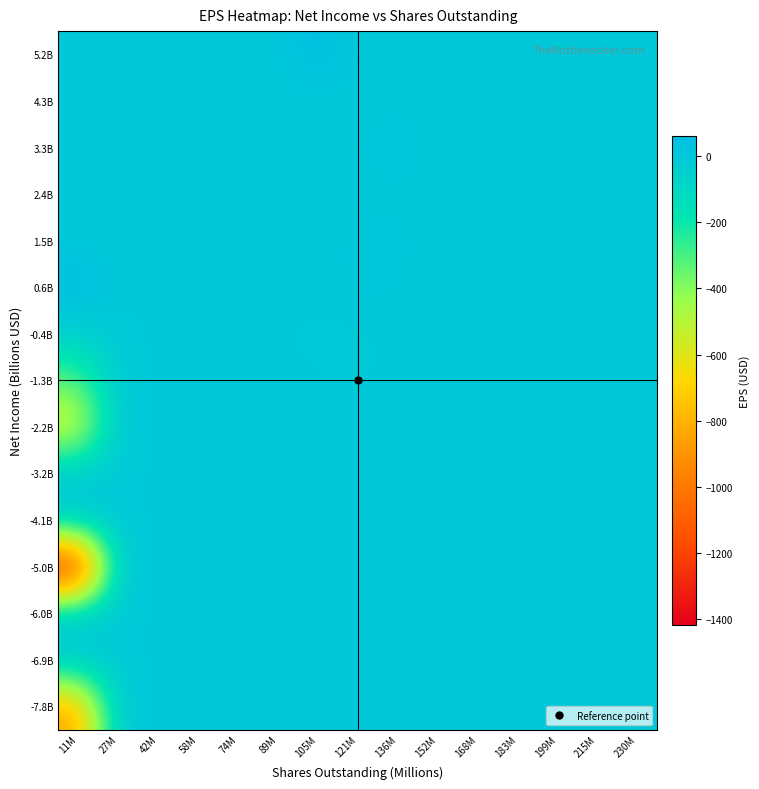

Reading left to right, what are all the values shown in this chart?

-7.8B: 11M=-853.0	27M=-1.9	42M=-1.9	58M=-1.9	74M=-1.9	89M=-1.9	105M=-1.9	121M=-1.9	136M=-1.9	152M=-1.9	168M=-1.9	183M=-1.9	199M=-1.9	215M=-1.9	230M=-1.9
-6.9B: 11M=-1.9	27M=-1.9	42M=-1.9	58M=-1.9	74M=-1.9	89M=-1.9	105M=-1.9	121M=-1.9	136M=-1.9	152M=-1.9	168M=-1.9	183M=-1.9	199M=-1.9	215M=-1.9	230M=-1.9
-6.0B: 11M=-1.9	27M=-1.9	42M=-1.9	58M=-1.9	74M=-1.9	89M=-1.9	105M=-1.9	121M=-1.9	136M=-1.9	152M=-1.9	168M=-1.9	183M=-1.9	199M=-1.9	215M=-1.9	230M=-1.9
-5.0B: 11M=-1416.0	27M=-1.9	42M=-1.9	58M=-1.9	74M=-1.9	89M=-1.9	105M=-1.9	121M=-1.9	136M=-1.9	152M=-1.9	168M=-1.9	183M=-1.9	199M=-1.9	215M=-1.9	230M=-1.9
-4.1B: 11M=-1.9	27M=-1.9	42M=-1.9	58M=-1.9	74M=-1.9	89M=-1.9	105M=-1.9	121M=-1.9	136M=-1.9	152M=-1.9	168M=-1.9	183M=-1.9	199M=-1.9	215M=-1.9	230M=-1.9
-3.2B: 11M=-1.9	27M=-1.9	42M=-1.9	58M=-1.9	74M=-1.9	89M=-1.9	105M=-1.9	121M=-1.9	136M=-1.9	152M=-1.9	168M=-1.9	183M=-1.9	199M=-1.9	215M=-1.9	230M=-1.9
-2.2B: 11M=-587.0	27M=-1.9	42M=-1.9	58M=-1.9	74M=-1.9	89M=-1.9	105M=-1.9	121M=-1.9	136M=-1.9	152M=-1.9	168M=-1.9	183M=-1.9	199M=-1.9	215M=-1.9	230M=-1.9
-1.3B: 11M=-328.0	27M=-1.9	42M=-1.9	58M=-1.9	74M=-1.9	89M=-1.9	105M=-1.9	121M=-1.9	136M=-1.9	152M=-1.9	168M=-1.9	183M=-1.9	199M=-1.9	215M=-1.9	230M=-1.9
-0.4B: 11M=-43.5	27M=-1.9	42M=-1.9	58M=-1.9	74M=-1.9	89M=-1.9	105M=-4.0	121M=-6.3	136M=-0.5	152M=-1.9	168M=-1.9	183M=-1.9	199M=-1.9	215M=-1.9	230M=-1.4
0.6B: 11M=60.8	27M=-1.9	42M=-1.9	58M=-1.9	74M=-1.9	89M=-1.9	105M=-1.9	121M=7.3	136M=3.6	152M=-1.9	168M=-1.9	183M=-1.9	199M=-1.9	215M=-1.9	230M=4.1
1.5B: 11M=-1.9	27M=-1.9	42M=-1.9	58M=-1.9	74M=-1.9	89M=-1.9	105M=-1.9	121M=11.0	136M=10.3	152M=-1.9	168M=-1.9	183M=-1.9	199M=-1.9	215M=-1.9	230M=-1.9
2.4B: 11M=-1.9	27M=-1.9	42M=-1.9	58M=-1.9	74M=-1.9	89M=-1.9	105M=-1.9	121M=-1.9	136M=-1.9	152M=-1.9	168M=-1.9	183M=-1.9	199M=-1.9	215M=-1.9	230M=-1.9
3.3B: 11M=-1.9	27M=-1.9	42M=-1.9	58M=-1.9	74M=-1.9	89M=-1.9	105M=-1.9	121M=-1.9	136M=26.2	152M=-1.9	168M=-1.9	183M=-1.9	199M=-1.9	215M=-1.9	230M=-1.9
4.3B: 11M=-1.9	27M=-1.9	42M=-1.9	58M=-1.9	74M=-1.9	89M=-1.9	105M=-1.9	121M=-1.9	136M=-1.9	152M=-1.9	168M=-1.9	183M=-1.9	199M=-1.9	215M=-1.9	230M=-1.9
5.2B: 11M=-1.9	27M=-1.9	42M=-1.9	58M=-1.9	74M=-1.9	89M=-1.9	105M=58.0	121M=-1.9	136M=-1.9	152M=-1.9	168M=-1.9	183M=-1.9	199M=-1.9	215M=-1.9	230M=-1.9